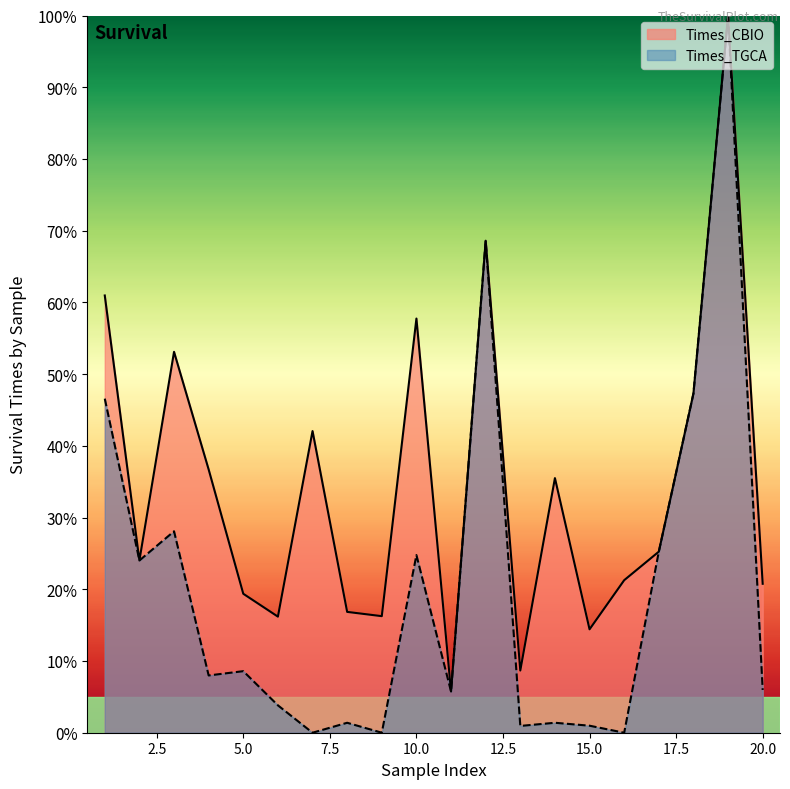

How many positive values does the Times_TGCA series have?

17